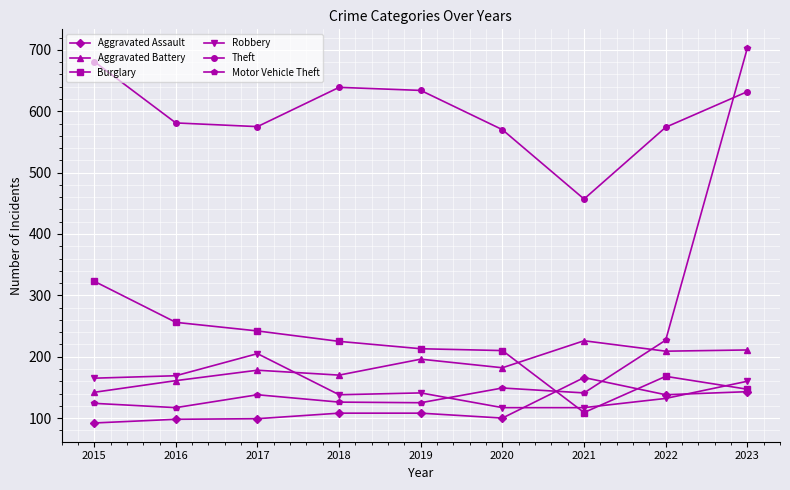

What is the minimum value shown in the chart?

92